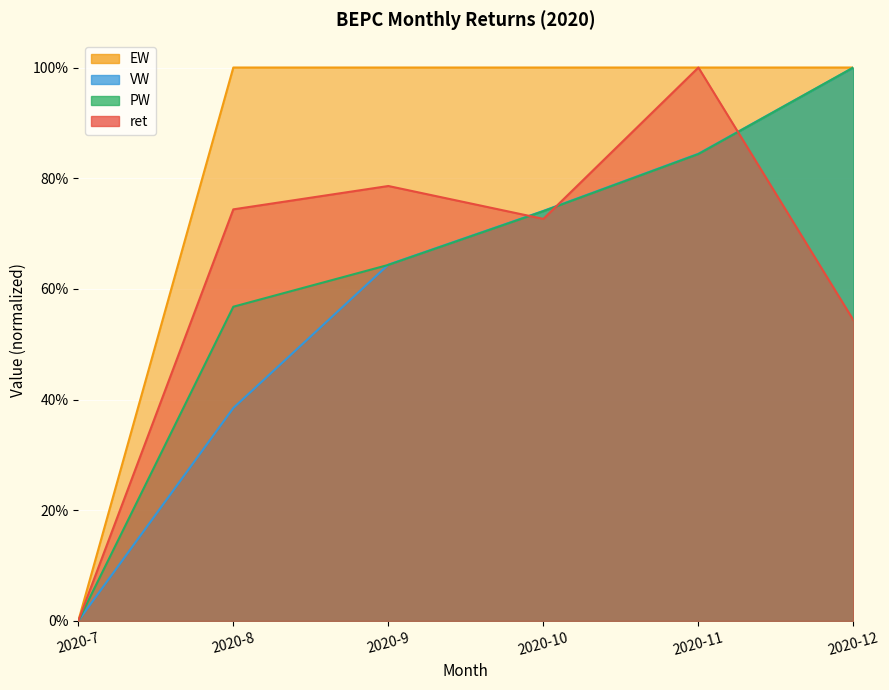

True or false: PW has more than 1 interior local peaks.

False